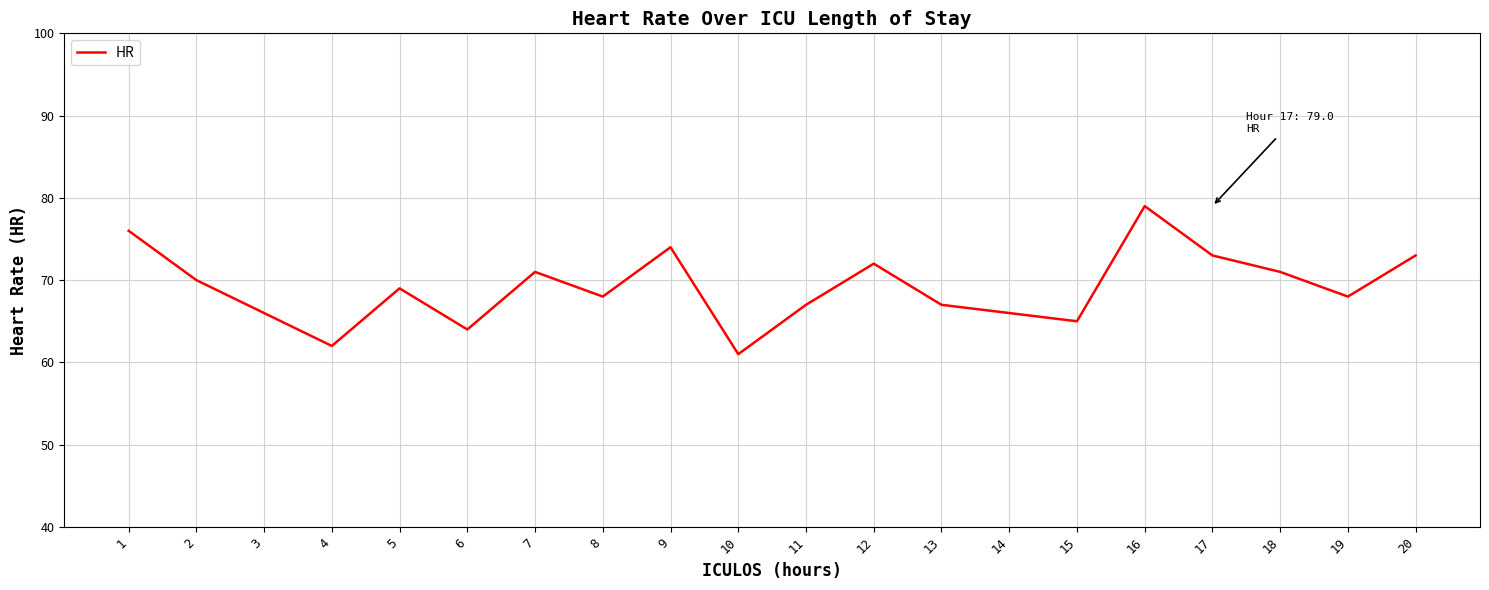

Is it true that the value at 3 is 112?

False